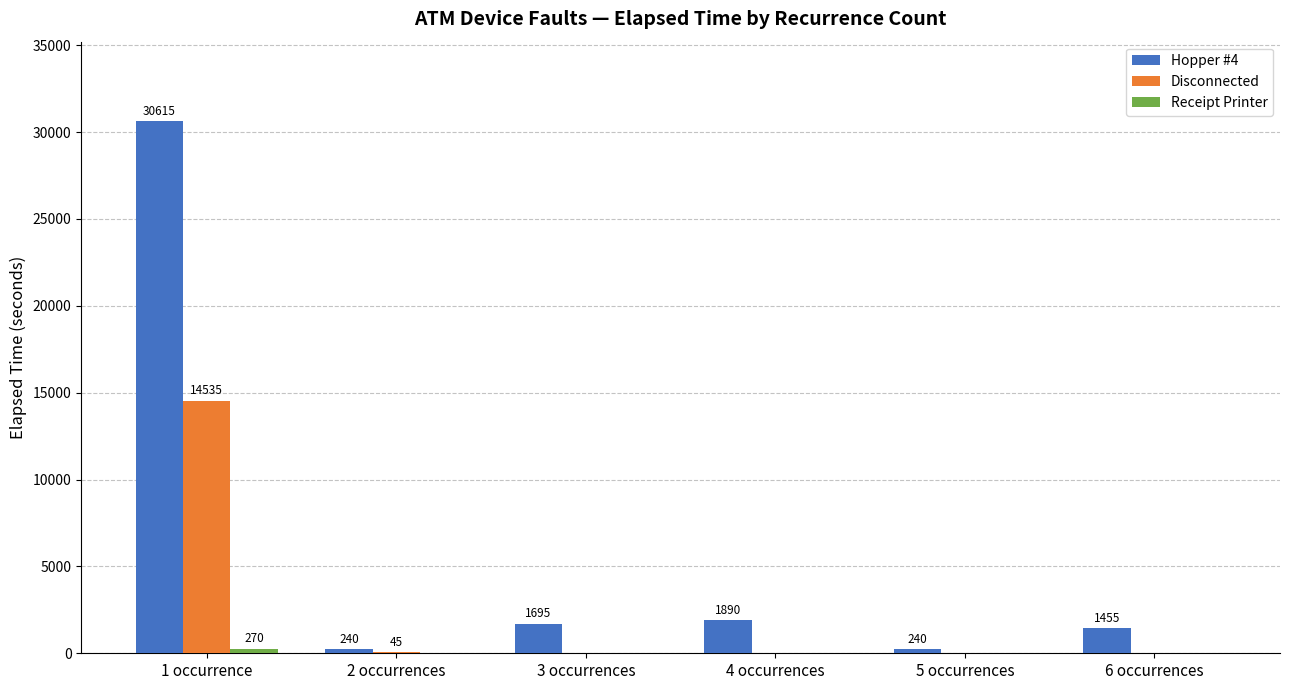

Which series changed the most between 2 occurrences and 5 occurrences?

Disconnected